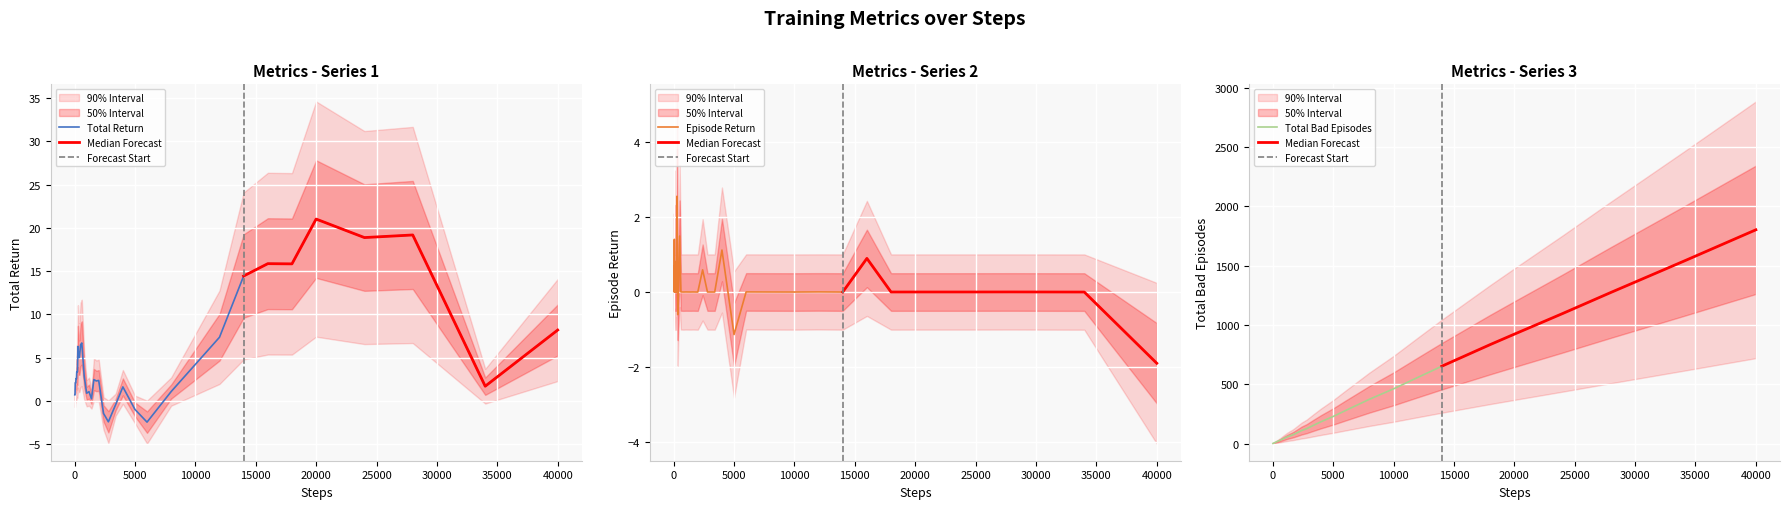

What is the lowest value of the Total Return series?

-2.5